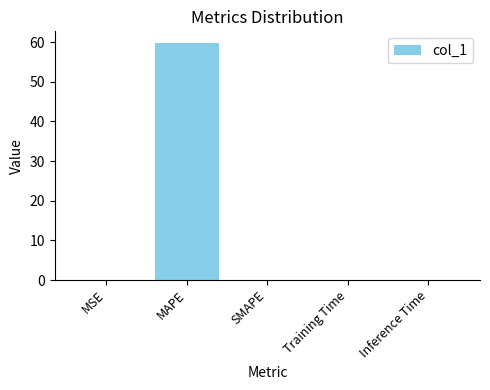

The value at SMAPE is 32.1. True or false?

False